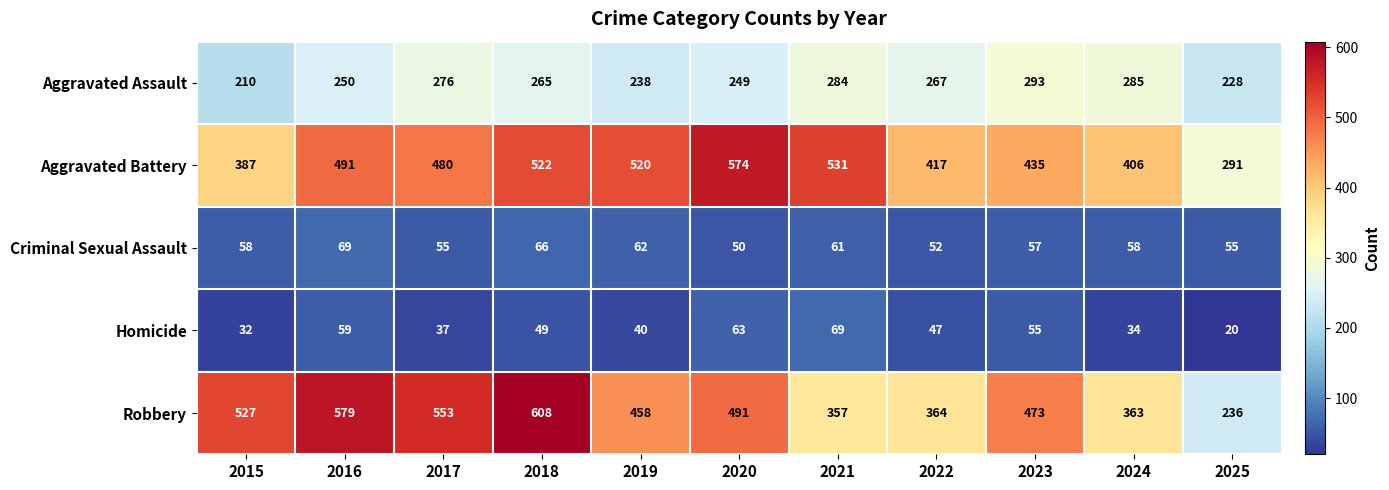

Is the value of Robbery at 2018 greater than the value of Aggravated Assault at 2016?

Yes